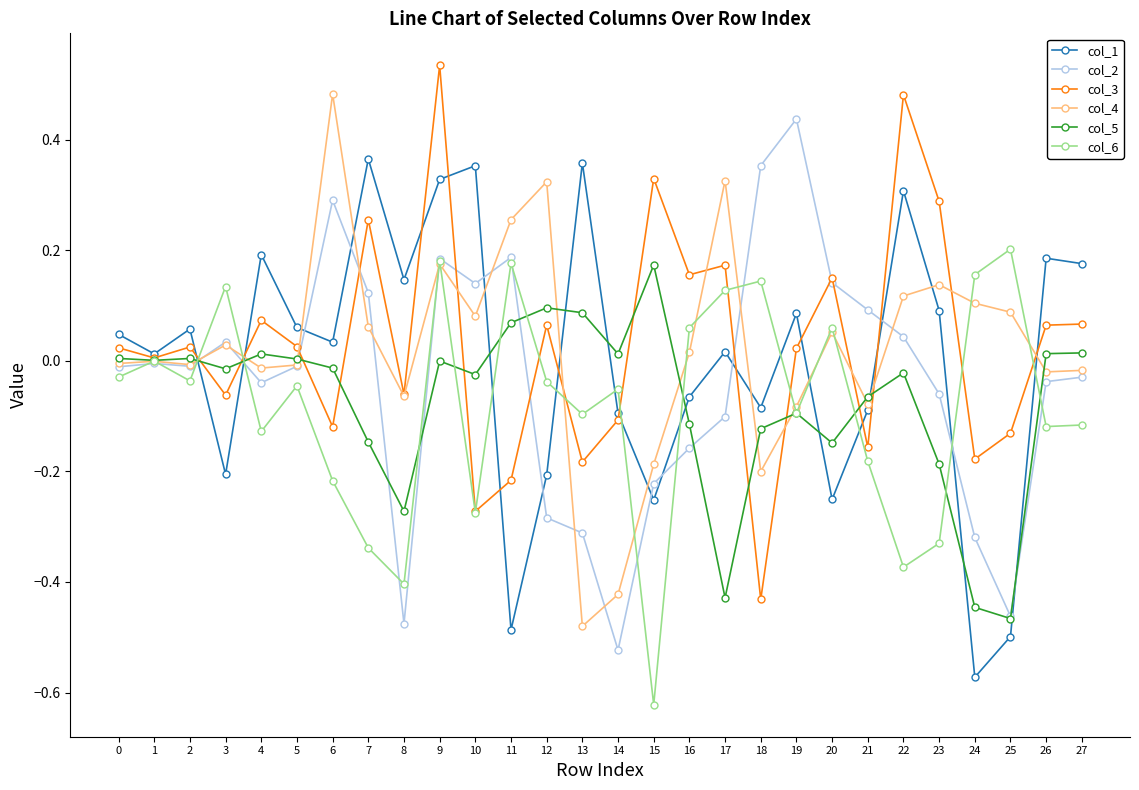

True or false: col_2 has more than 2 interior local peaks.

True